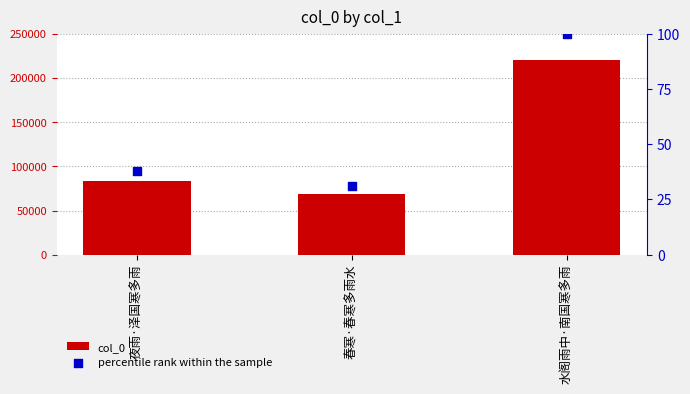

Which series has the largest total across all categories?

col_0